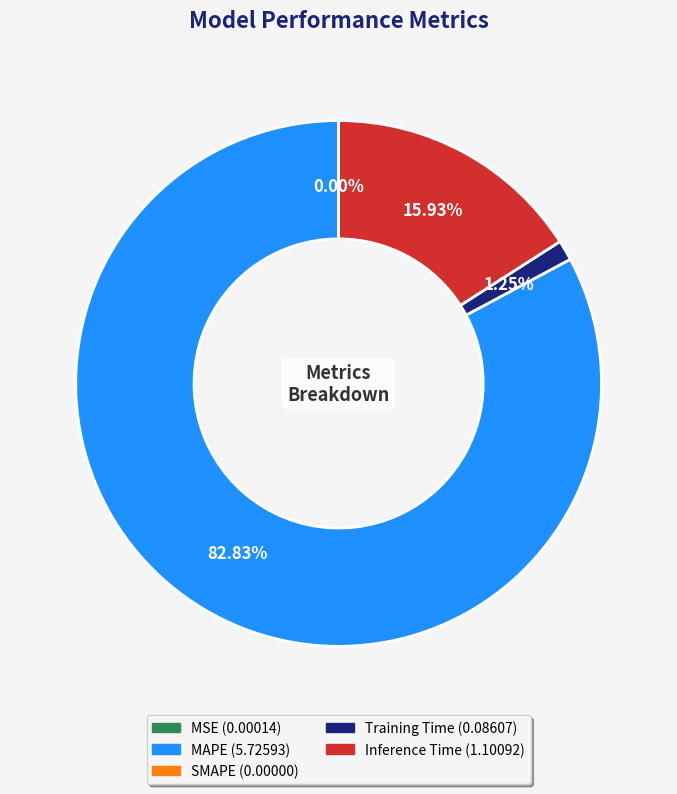

Is there a majority slice in this chart?

Yes